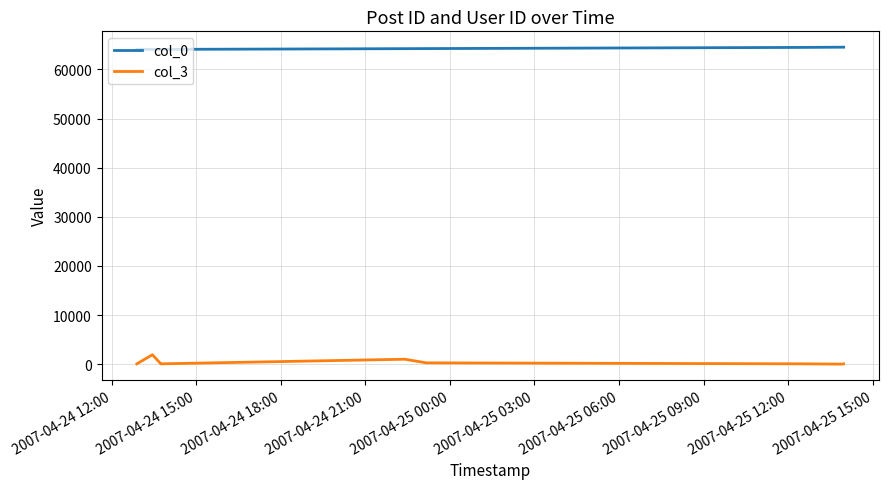

At how many categories does at least one series exceed 46317?

8